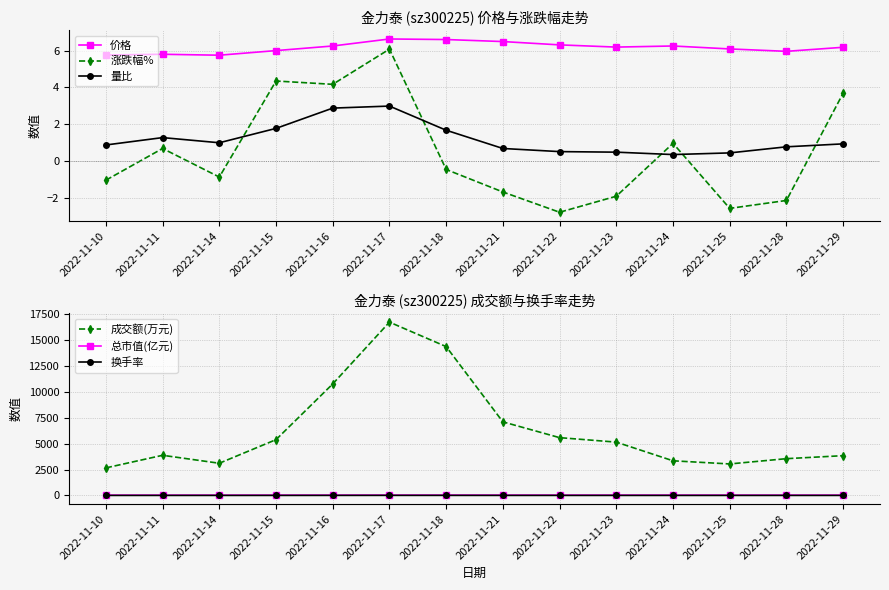

Which series changed the most between 2022-11-15 and 2022-11-25?

成交额(万元)